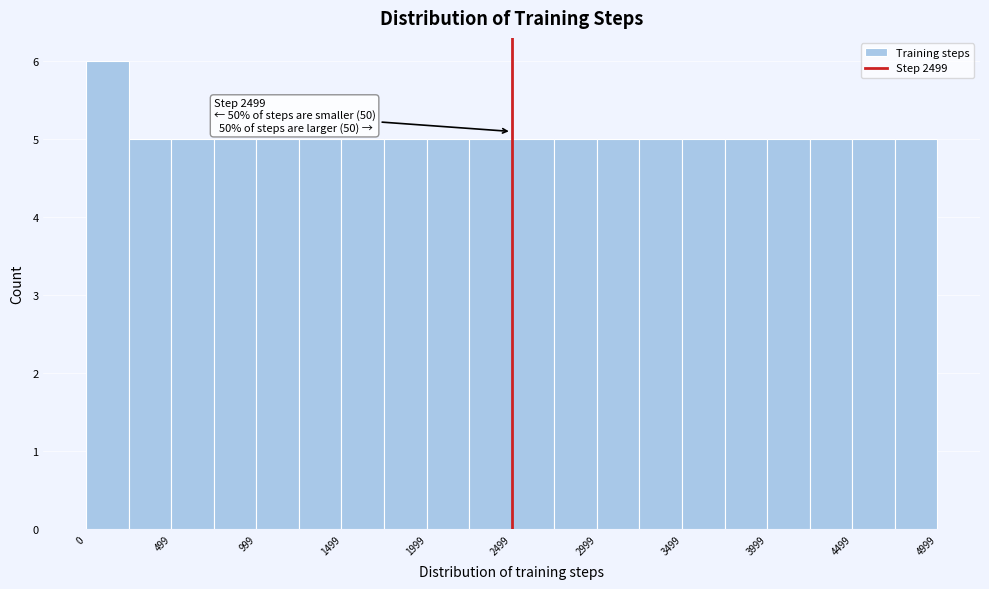

Which range on the x-axis has the tallest bar?

0 to 250